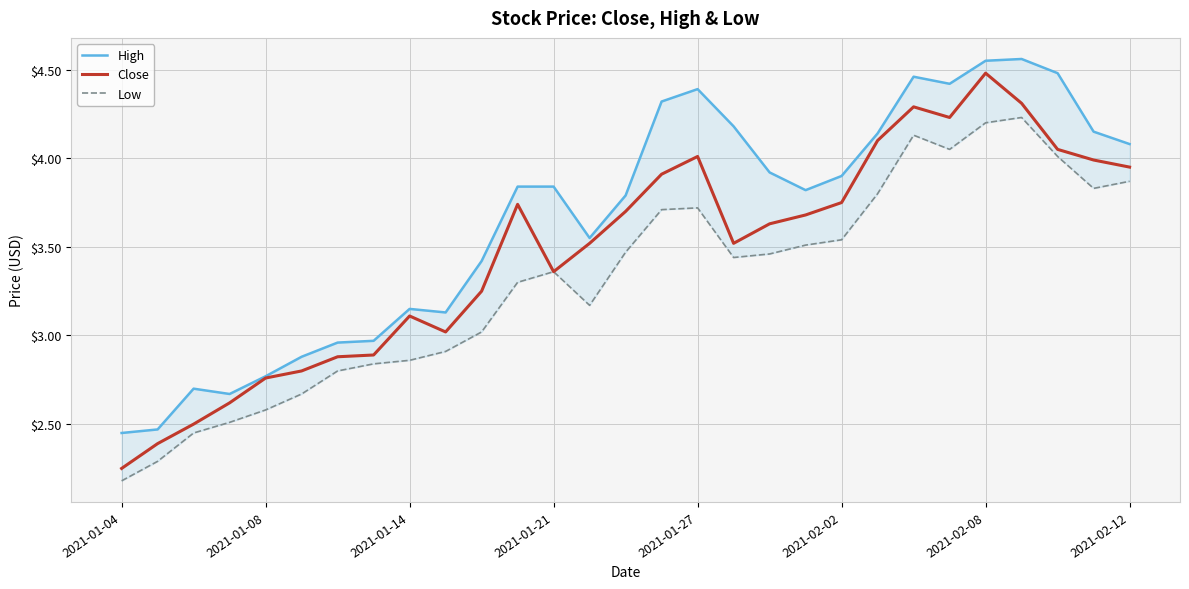

At which label does Close reach its minimum?

2021-01-04